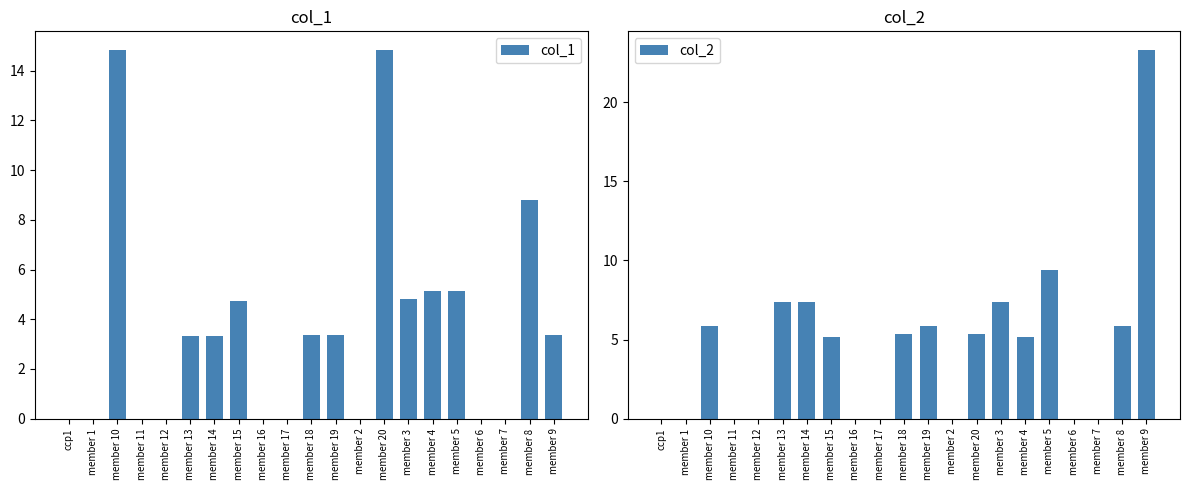

Is it true that col_1 equals 1.2 at member 3?

False